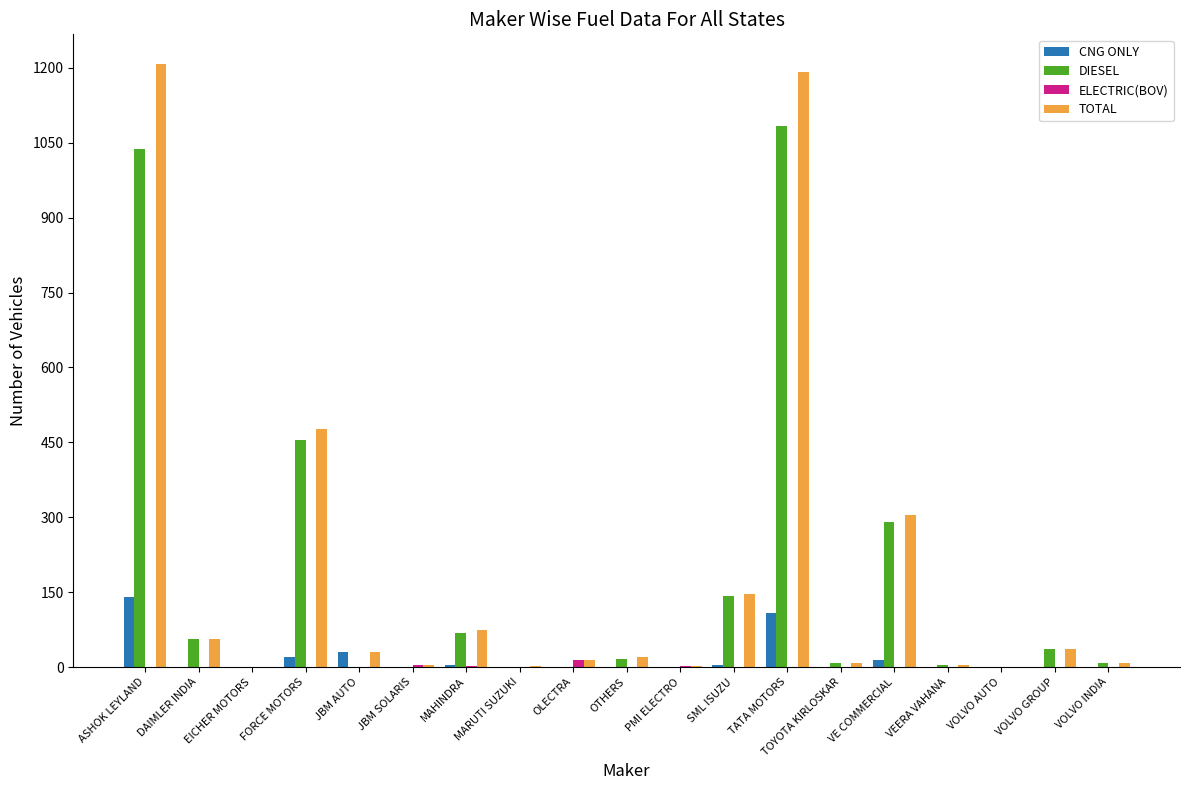

Are the bars grouped side by side (vs. stacked)?

Yes